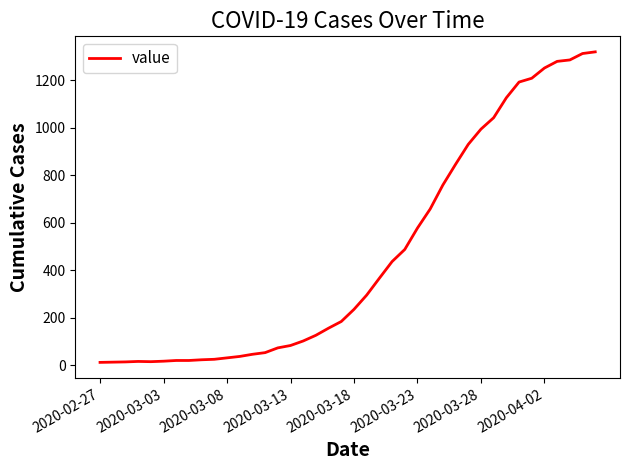

What is the greatest value displayed?

1319